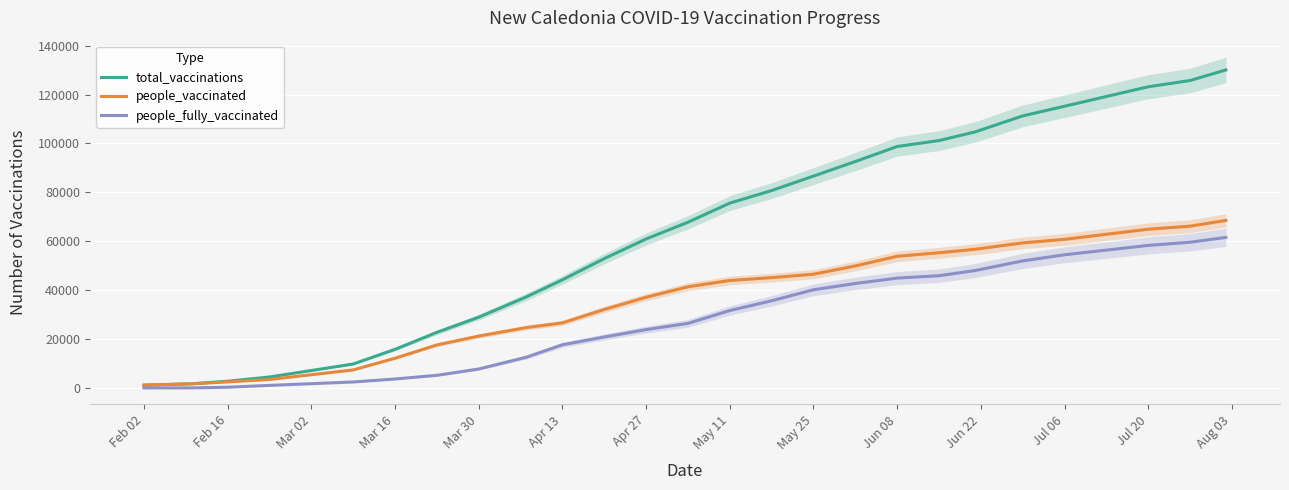

Is the value of people_vaccinated at Apr 27 greater than the value of total_vaccinations at Mar 16?

Yes